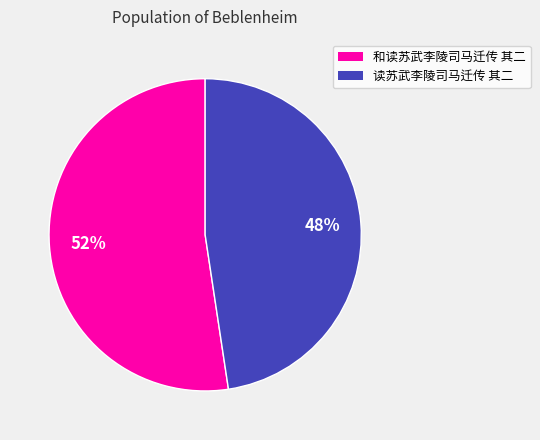

To the nearest percent, what is the average slice percentage?

50%